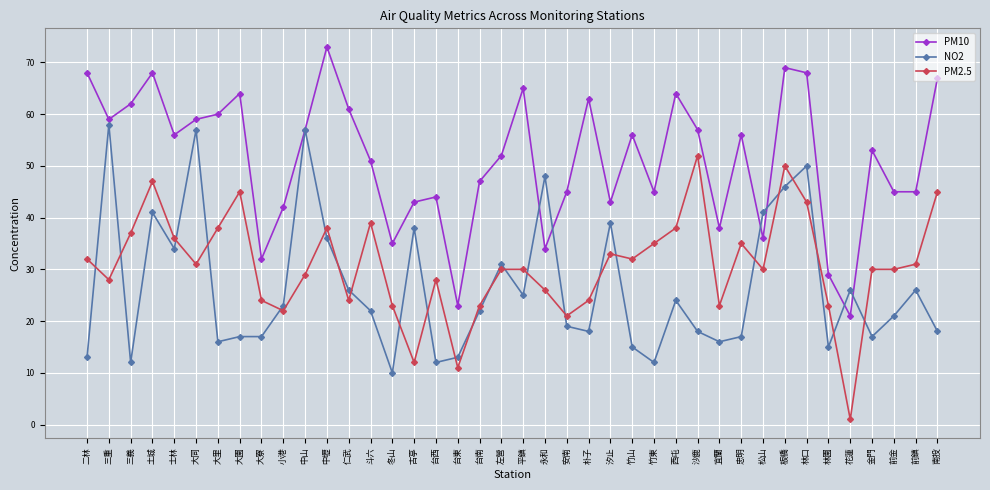

Is this an area chart (filled region under the line)?

No